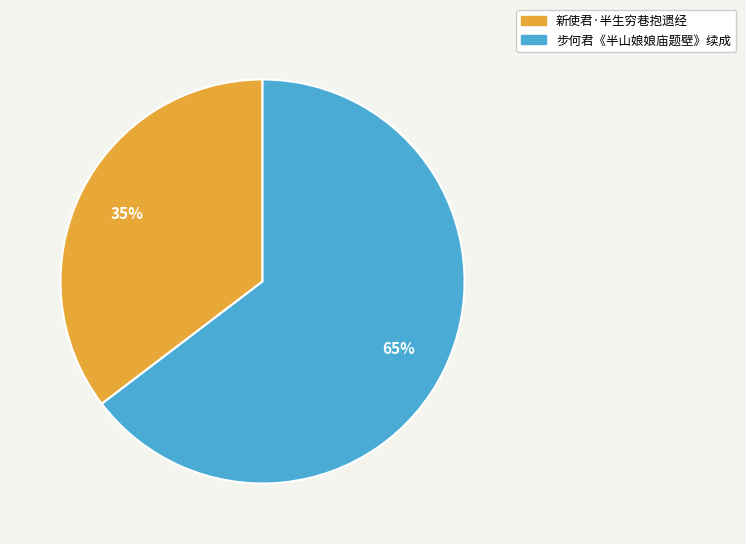

Does any single category account for the majority?

Yes